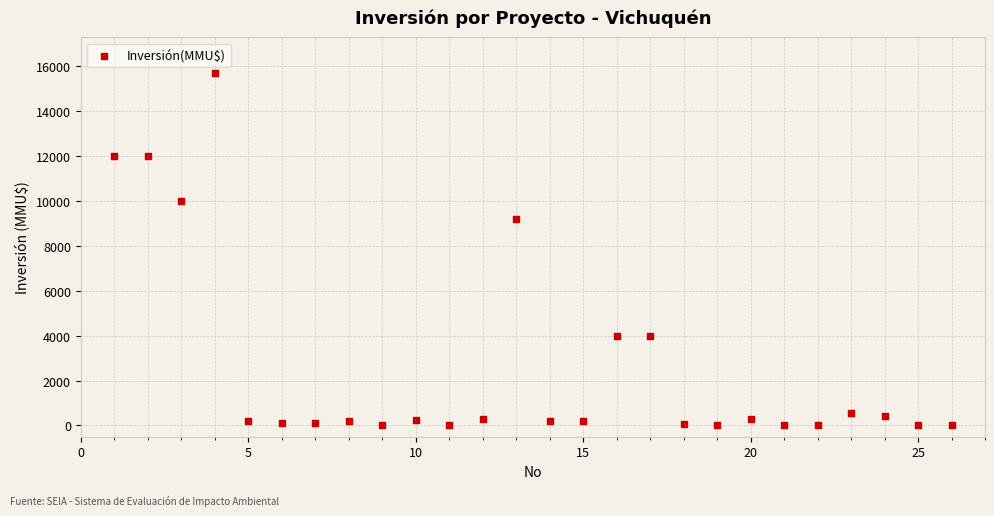

What Y value in the scatter plot is closest to 7847?

9198